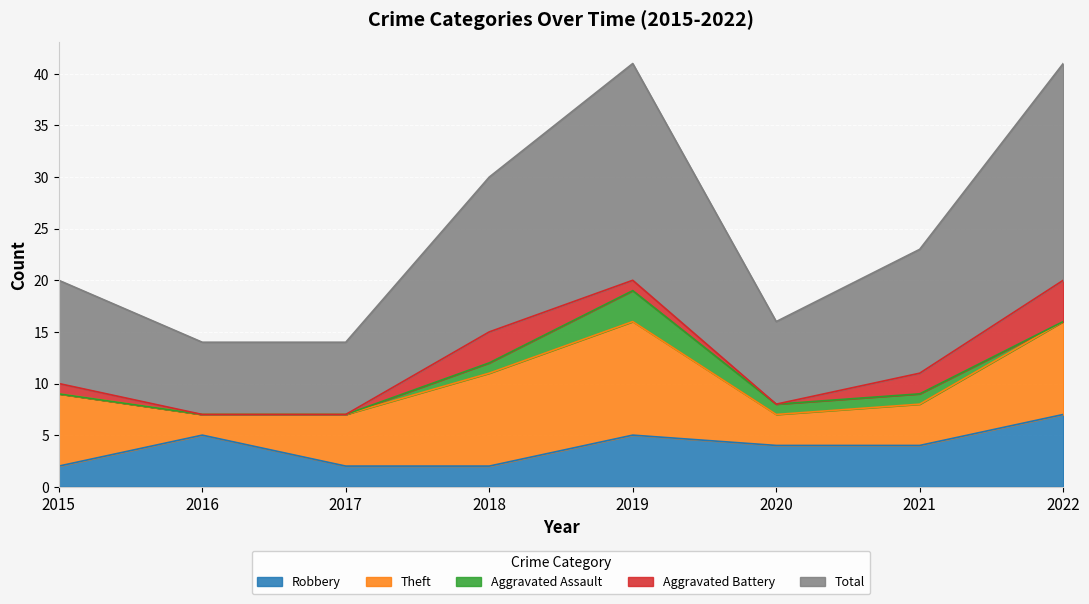

Between 2018 and 2021, which series saw the biggest shift?

Theft